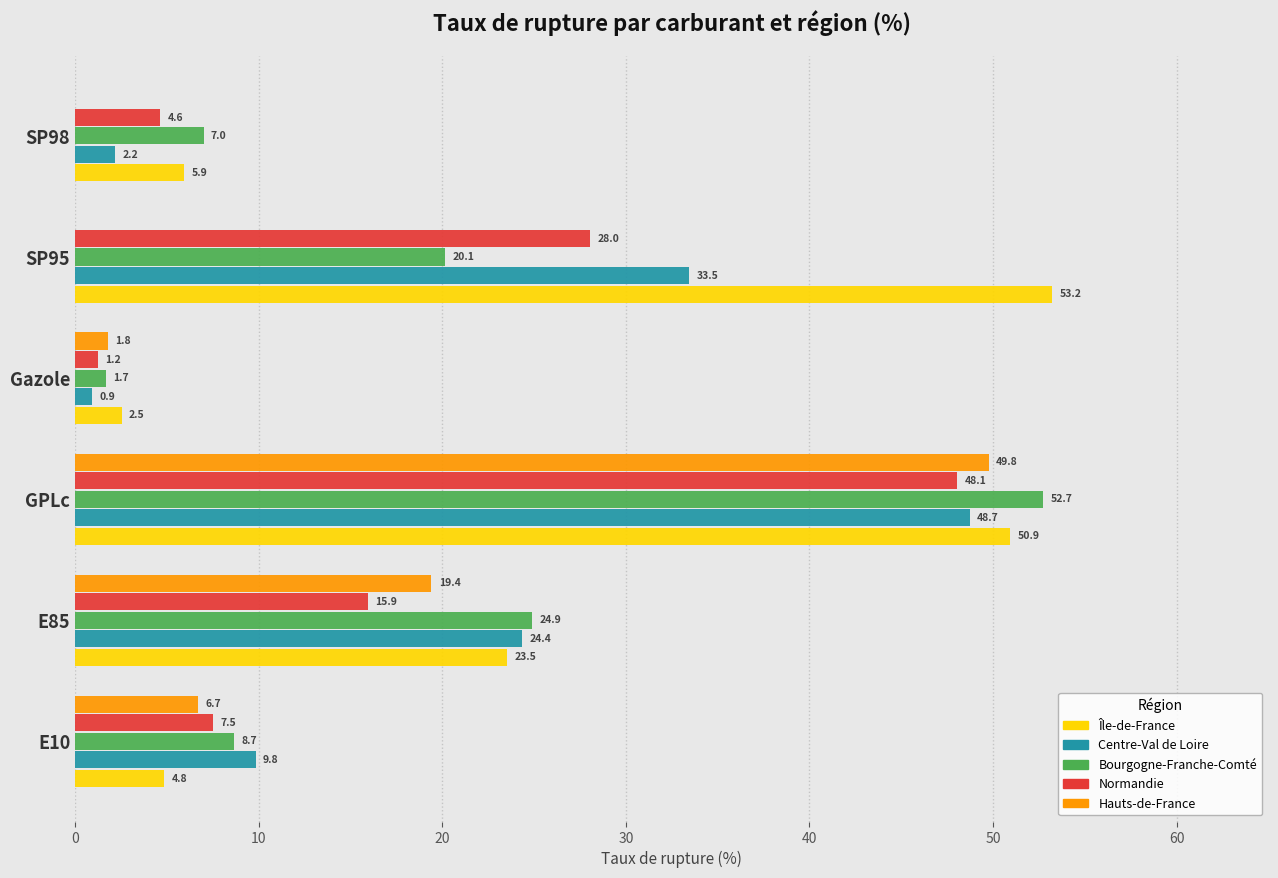

Which series has the largest total across all categories?

Île-de-France